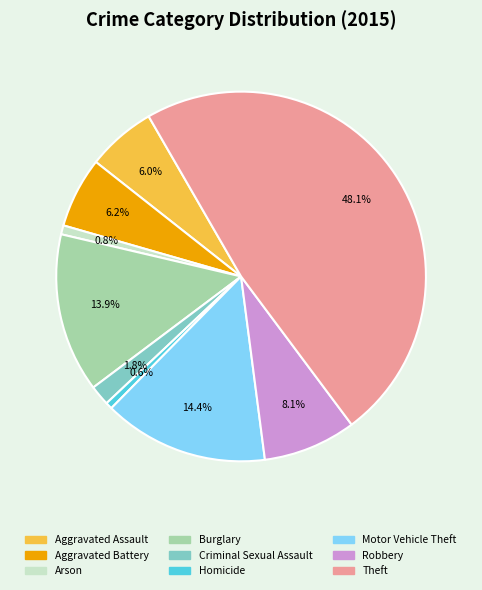

Is there a majority slice in this chart?

No